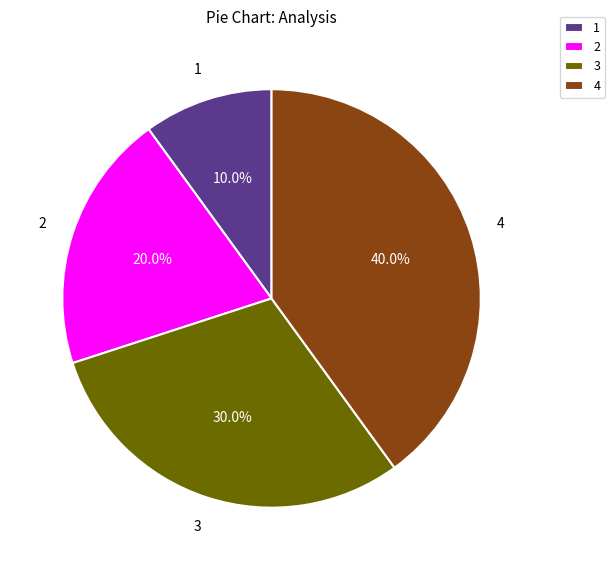

What is the largest slice in the pie chart?

4